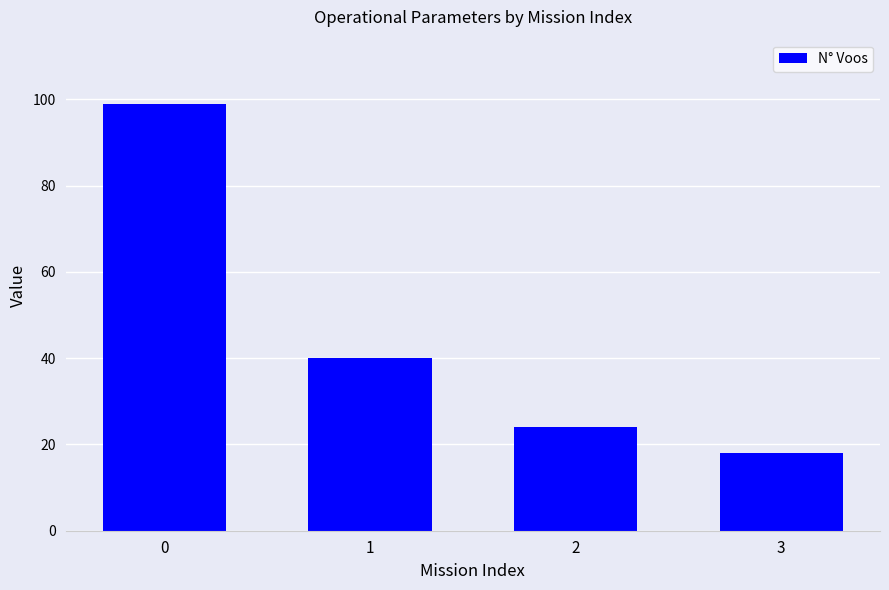

Rank the categories by value from lowest to highest.

3, 2, 1, 0